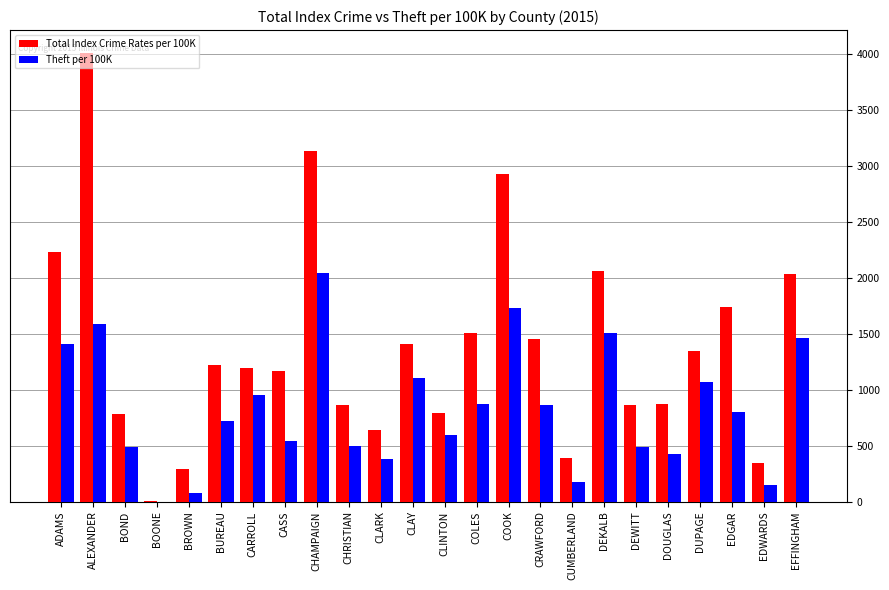

At which category is the sum across all series the highest?

ALEXANDER